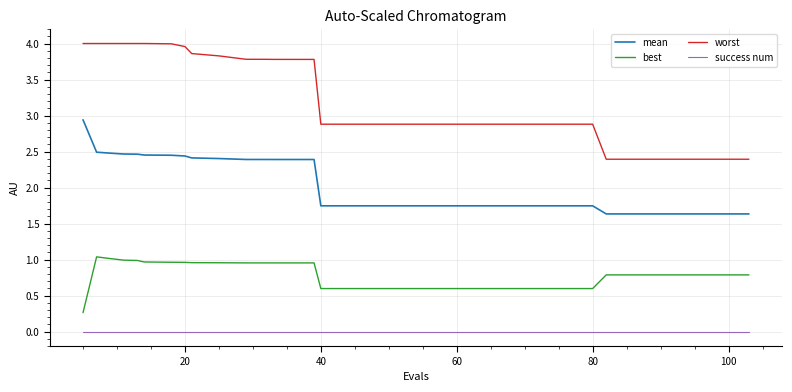

Does the chart display data point markers on the line(s)?

No